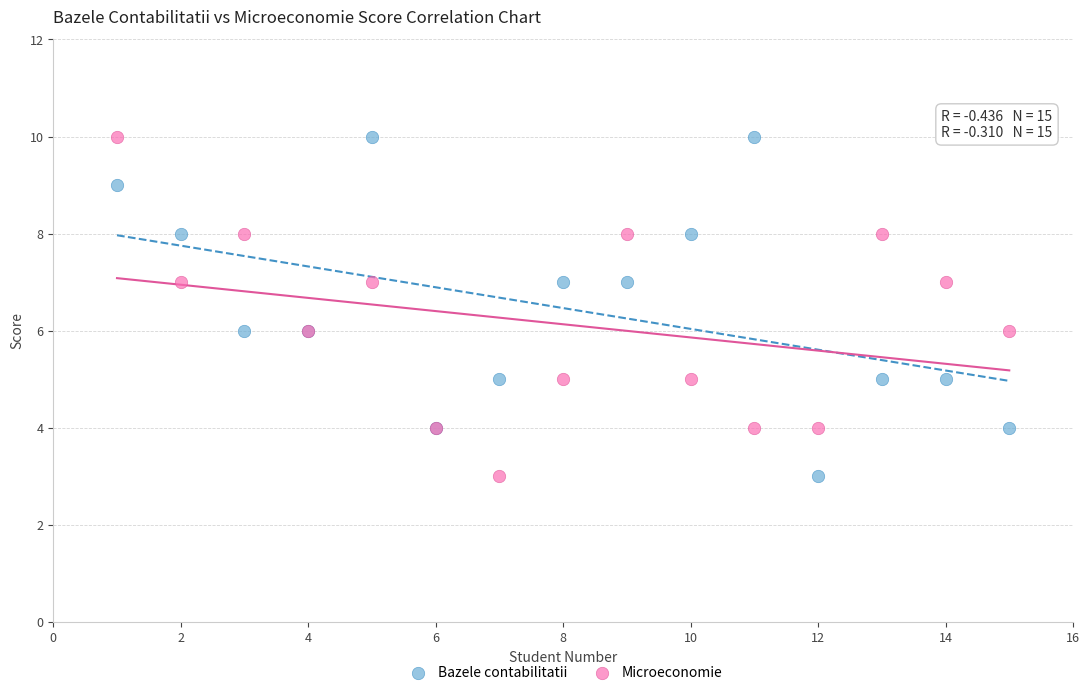

What is the X range (max minus min) for the scatter plot?

14